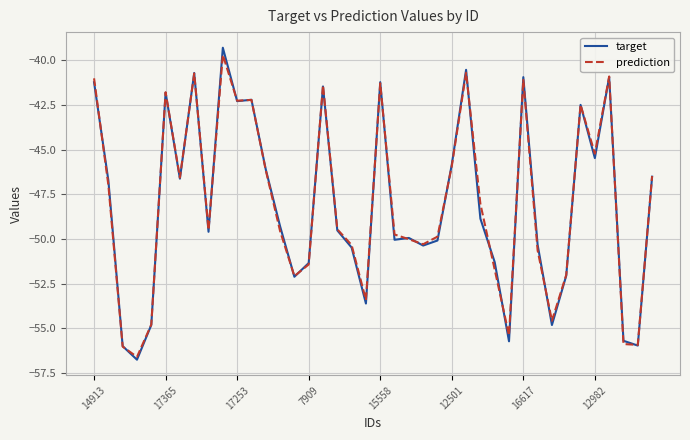

Which series has the largest range (max minus min)?

target